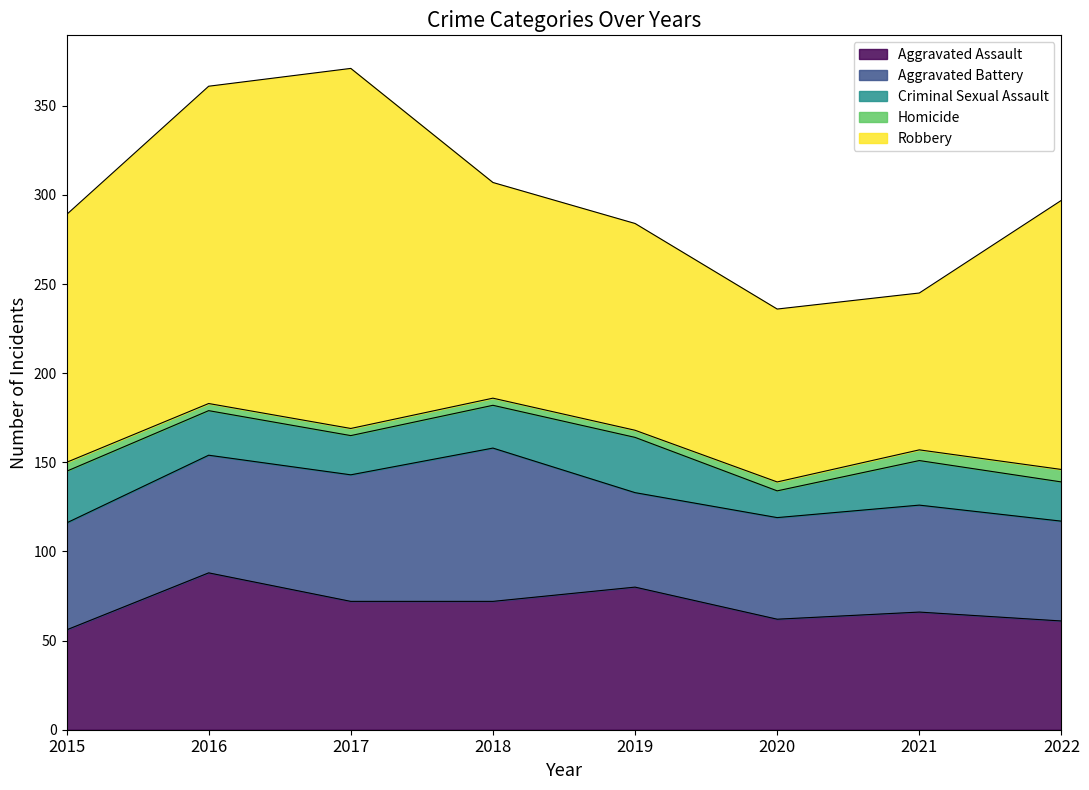

Which label corresponds to the largest value in the chart?

2017